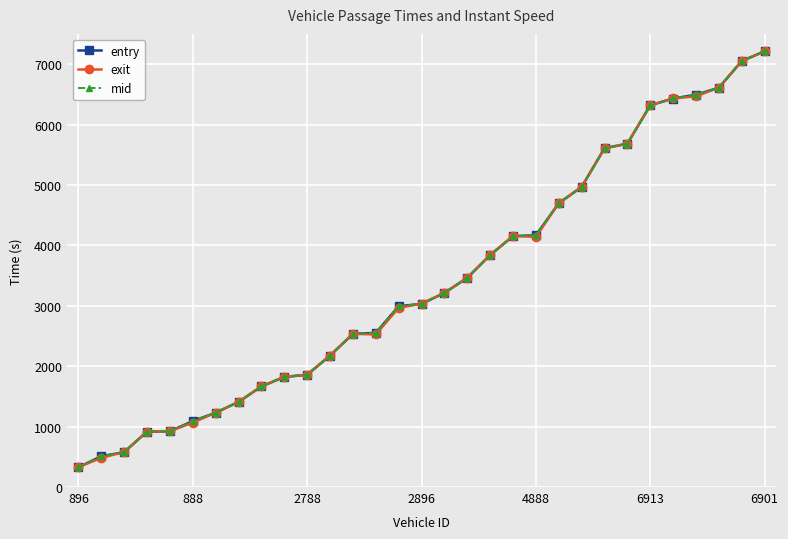

Rank the series by their average value, from lowest to highest.

exit, entry, mid